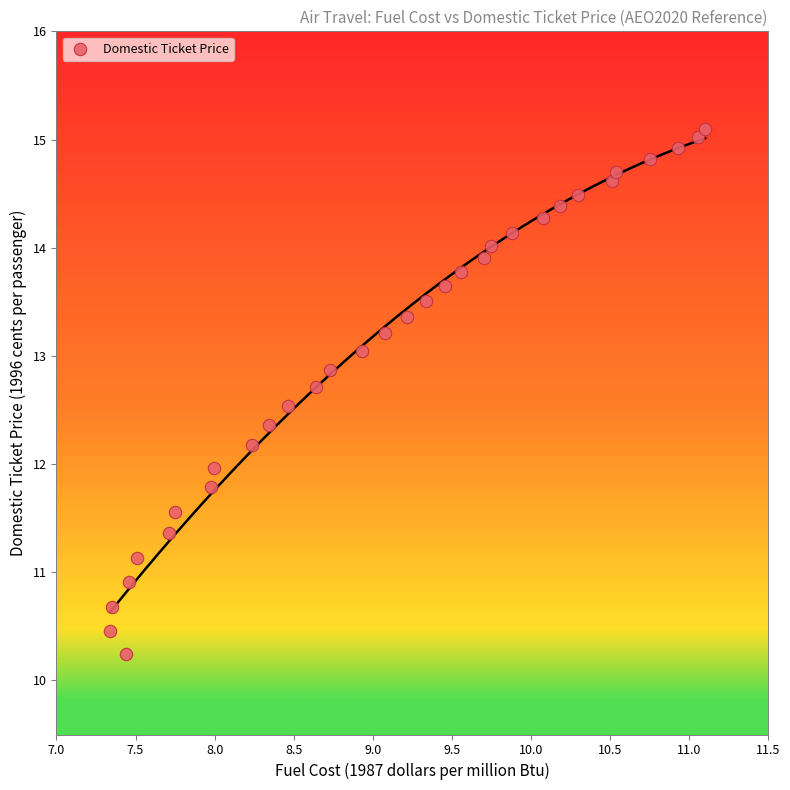

What is the range of X values (max minus min)?

3.8